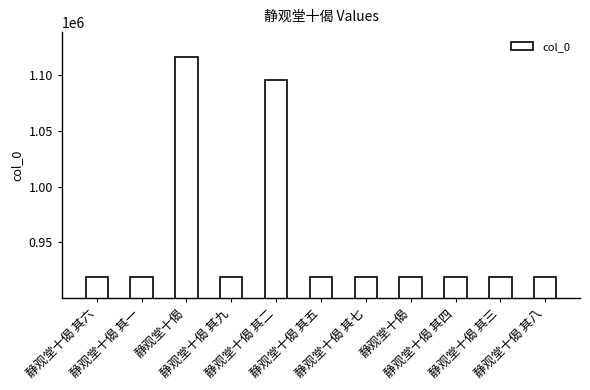

What is the average value?

952672